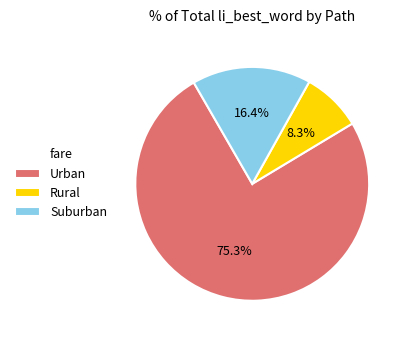

Count the number of slices in the pie.

3